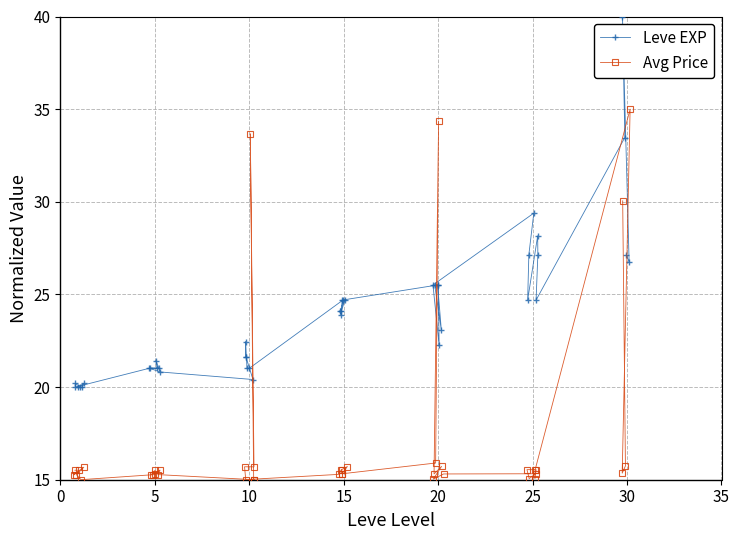

How many lines are shown in the chart?

2